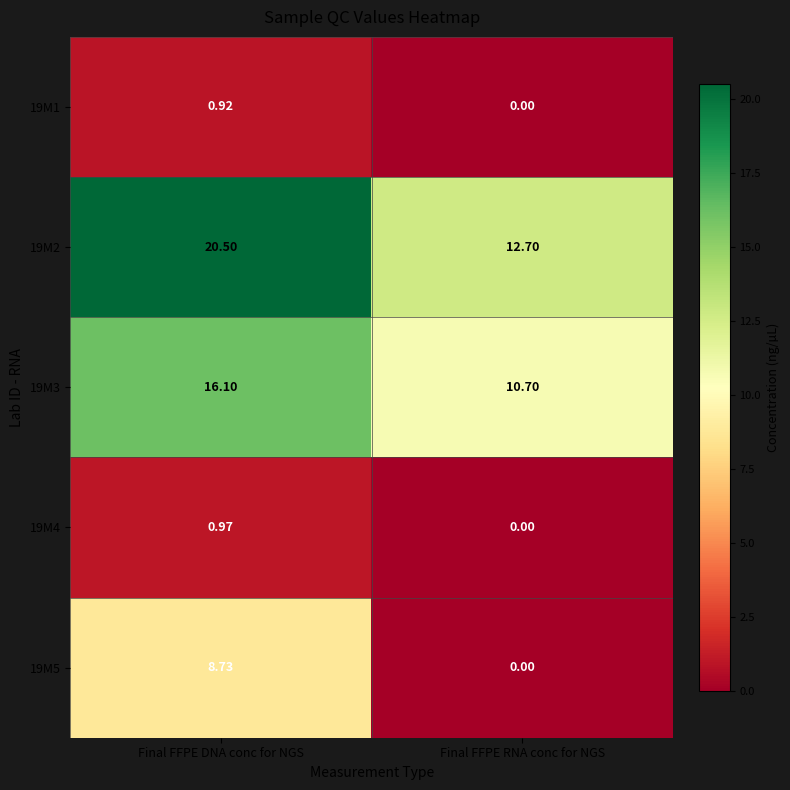

At which label does 19M5 first exceed 8?

Final FFPE DNA conc for NGS